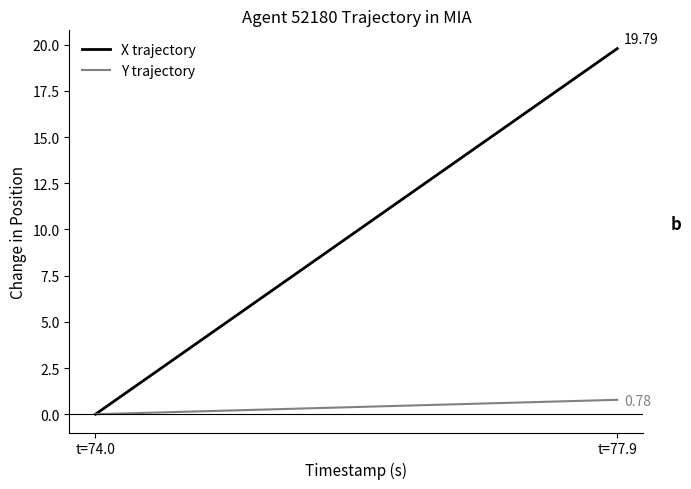

At how many categories does at least one series exceed 12?

1